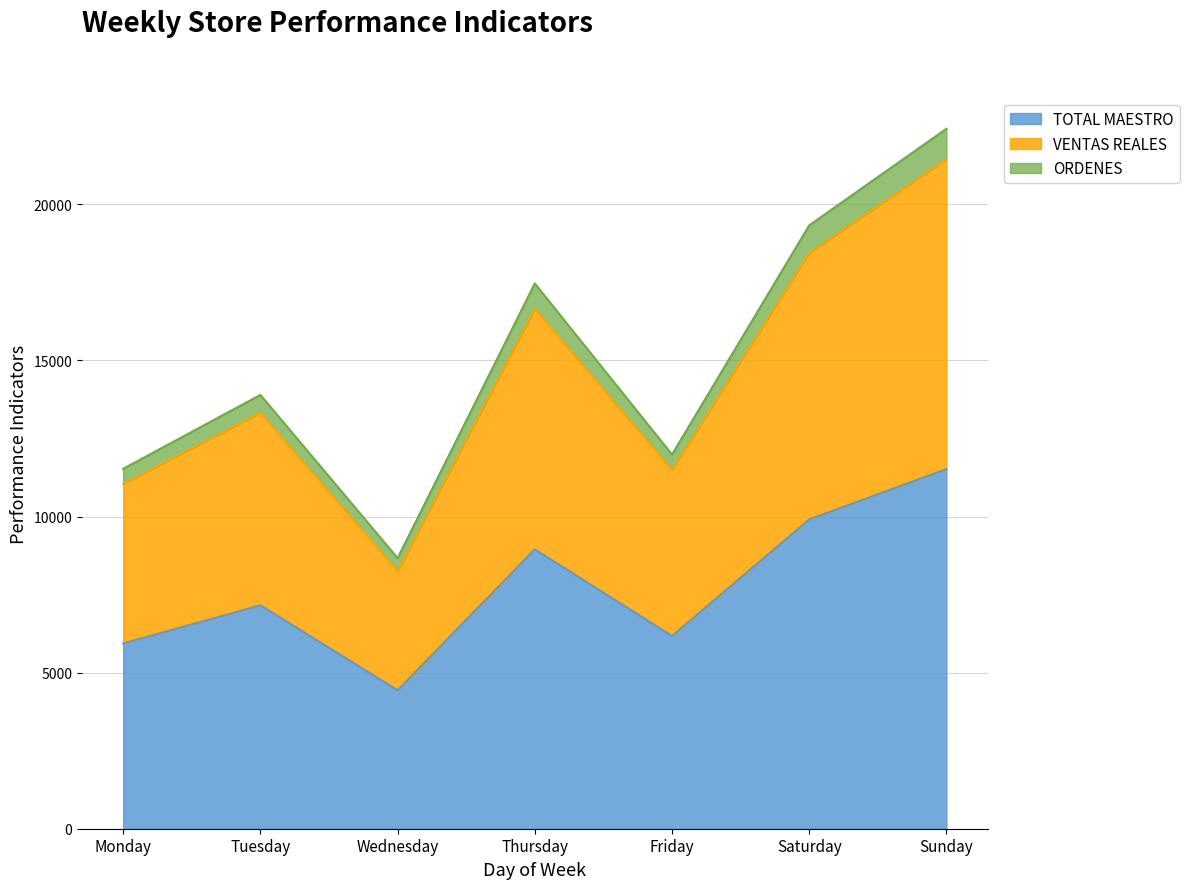

What is the highest value of the TOTAL MAESTRO series?

11520.0